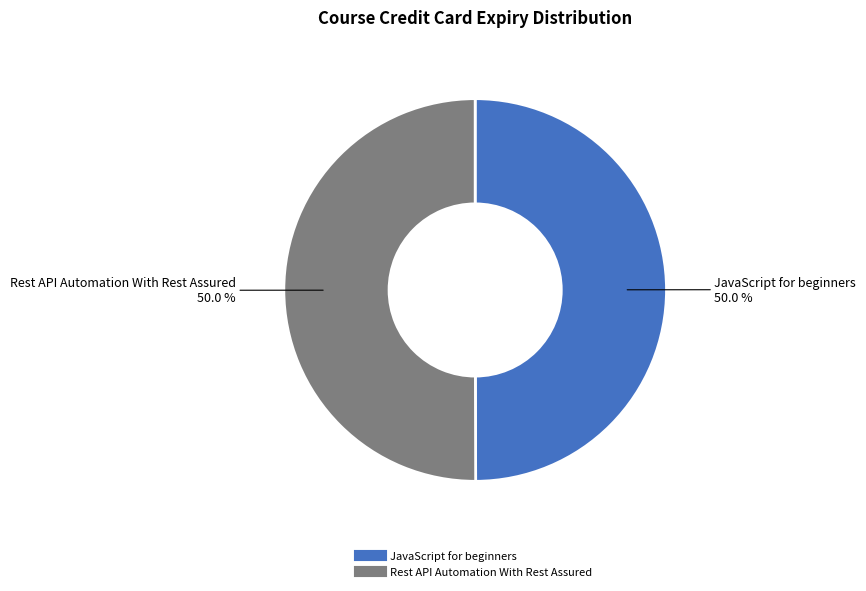

The JavaScript for beginners slice represents 44% of the pie. True or false?

False